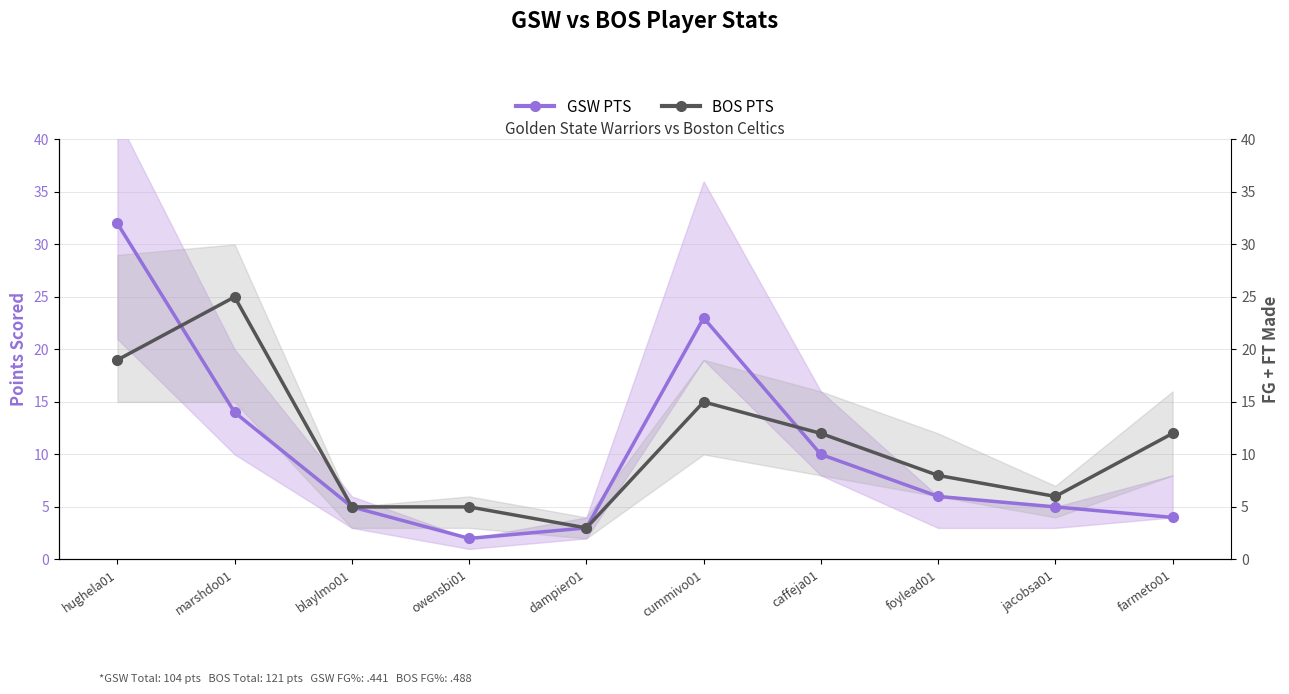

Reading right to left, list all the values displayed in this chart.

GSW PTS: farmeto01=4	jacobsa01=5	foylead01=6	caffeja01=10	cummivo01=23	dampier01=3	owensbi01=2	blaylmo01=5	marshdo01=14	hughela01=32
BOS PTS: farmeto01=12	jacobsa01=6	foylead01=8	caffeja01=12	cummivo01=15	dampier01=3	owensbi01=5	blaylmo01=5	marshdo01=25	hughela01=19